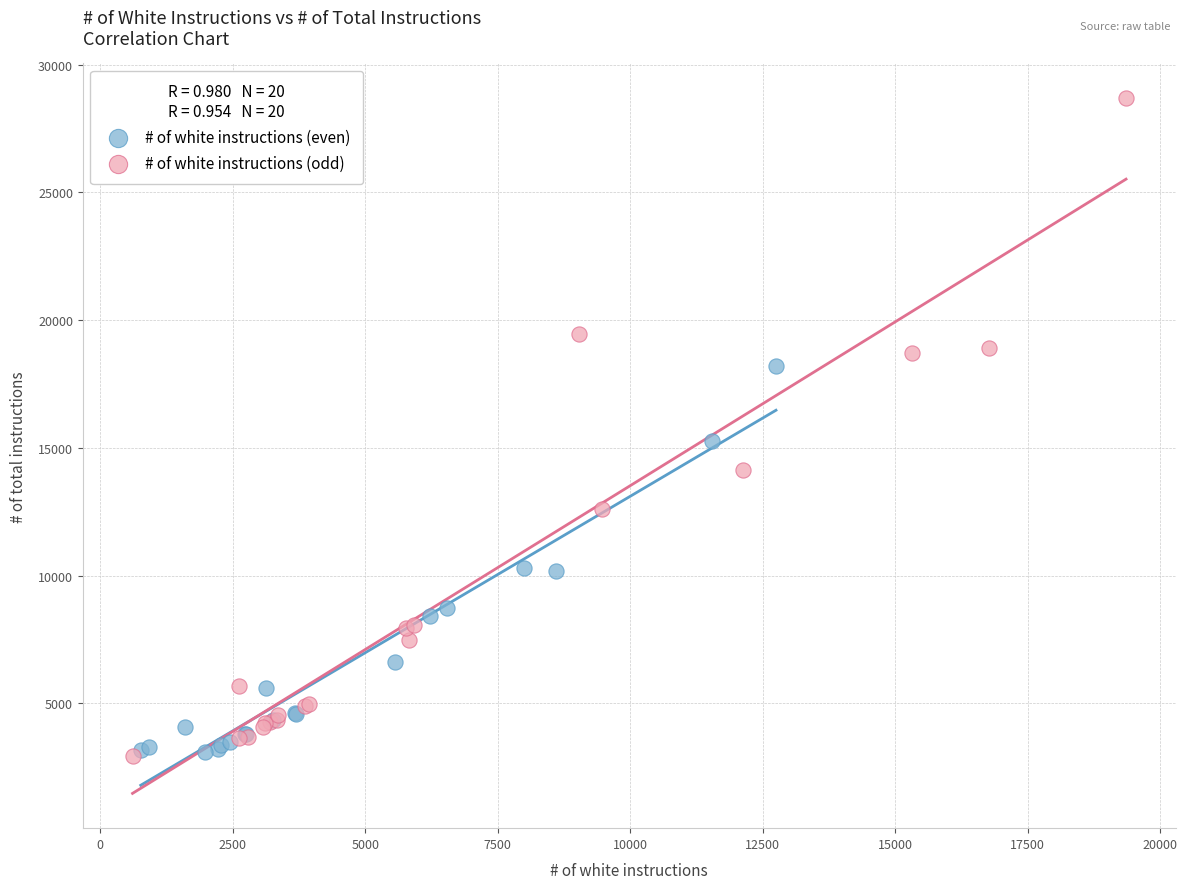

Which series contains the highest Y value?

# of white instructions (odd)